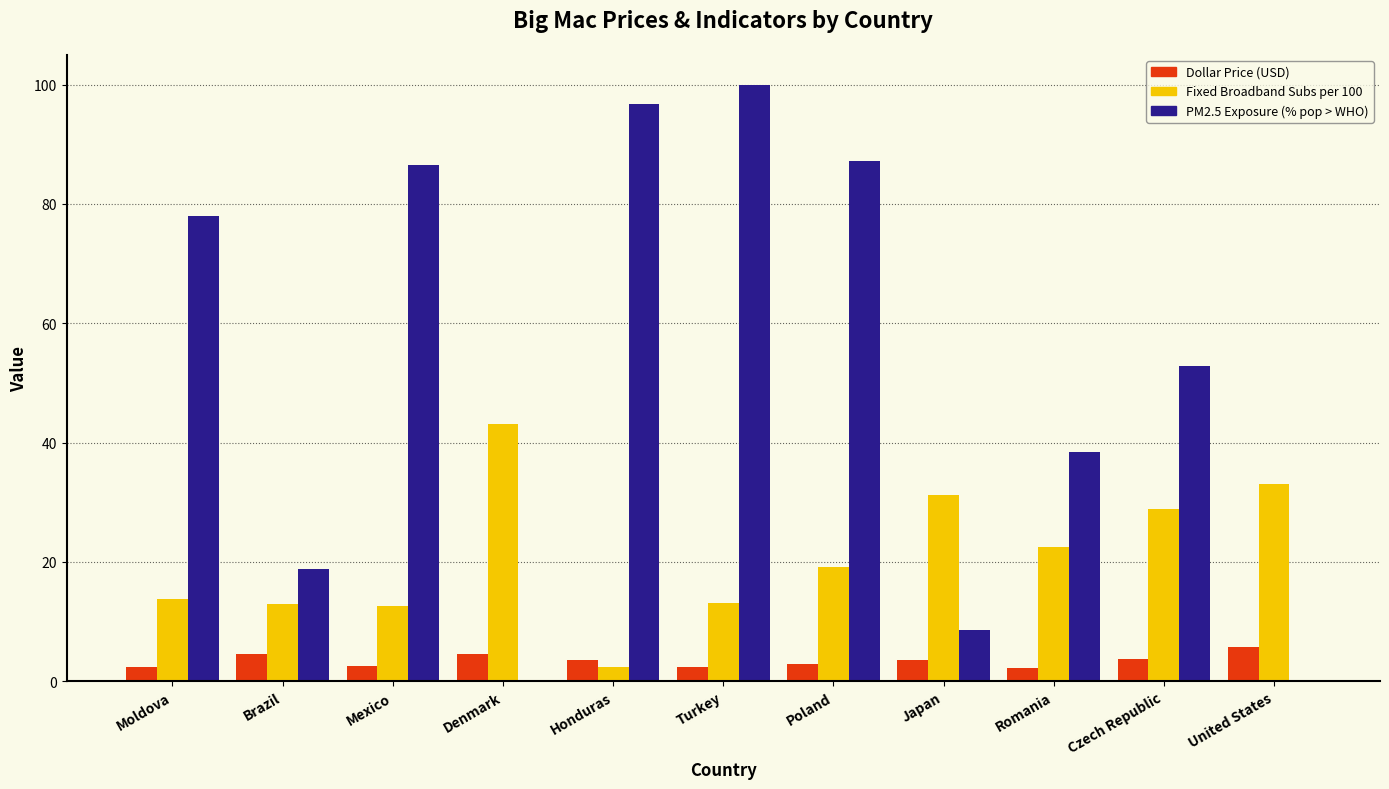

Which label corresponds to the largest value in the chart?

Turkey